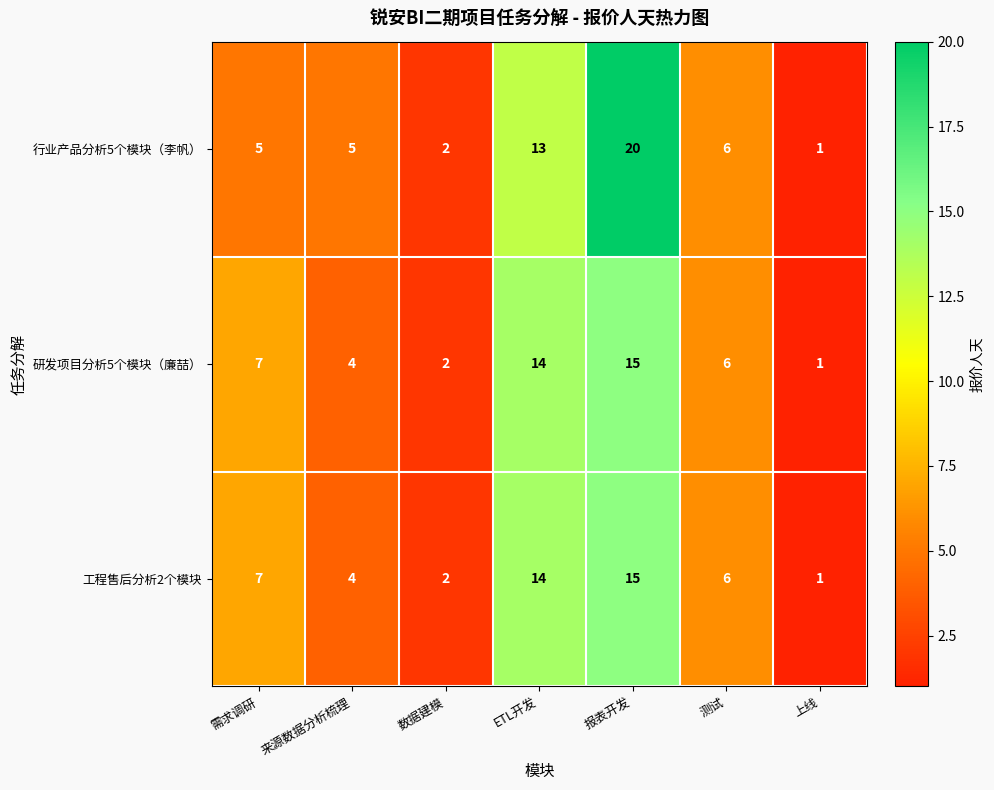

Which series has the widest spread of values?

行业产品分析5个模块（李帆）